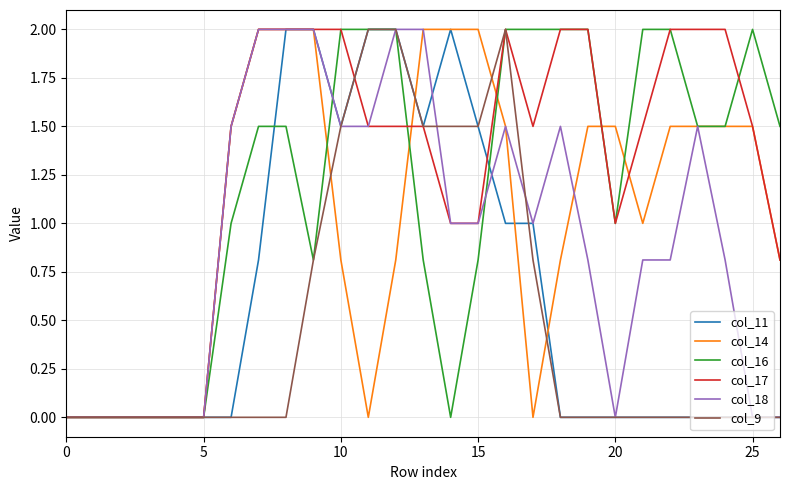

What is the highest value of the col_16 series?

2.0